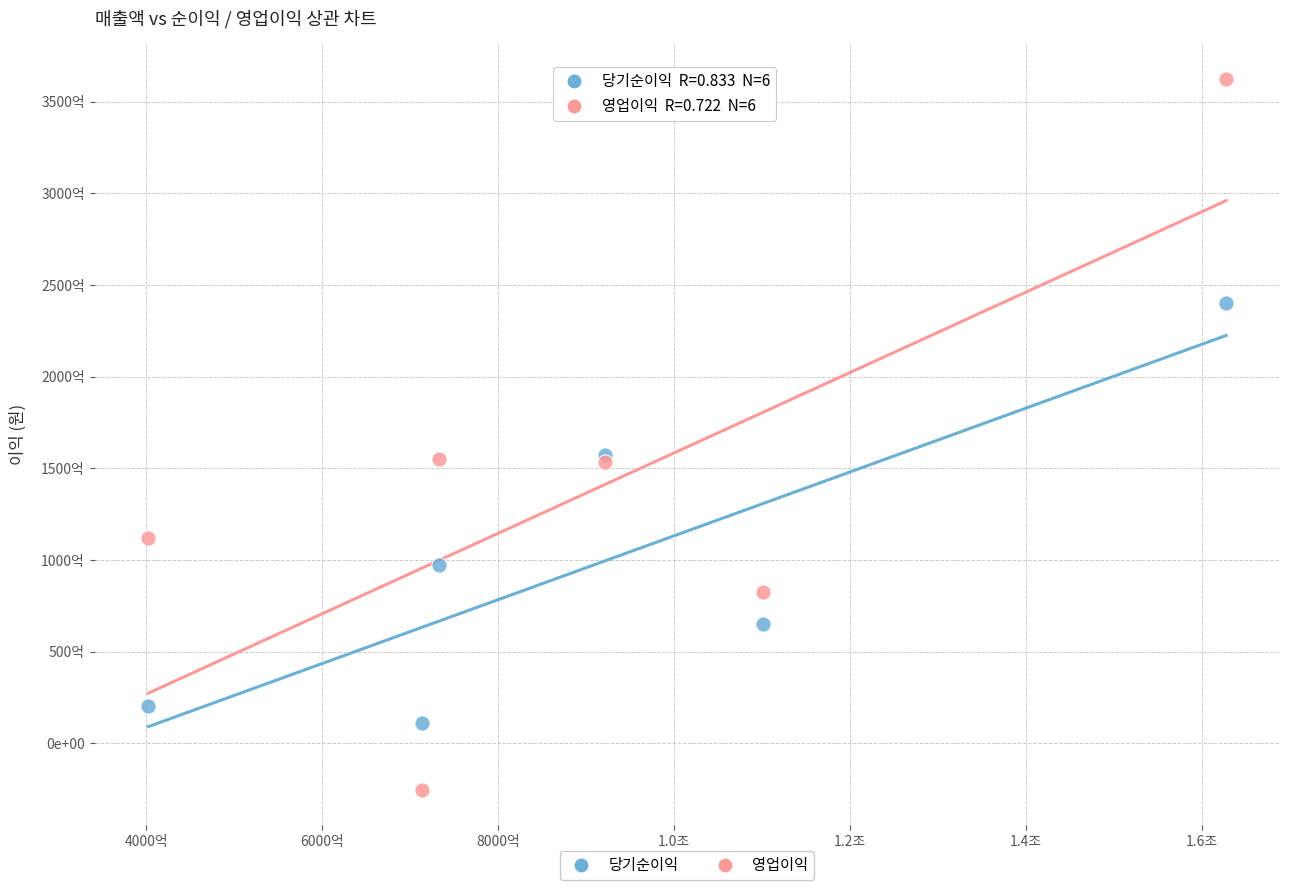

Which series reaches the maximum Y coordinate?

영업이익